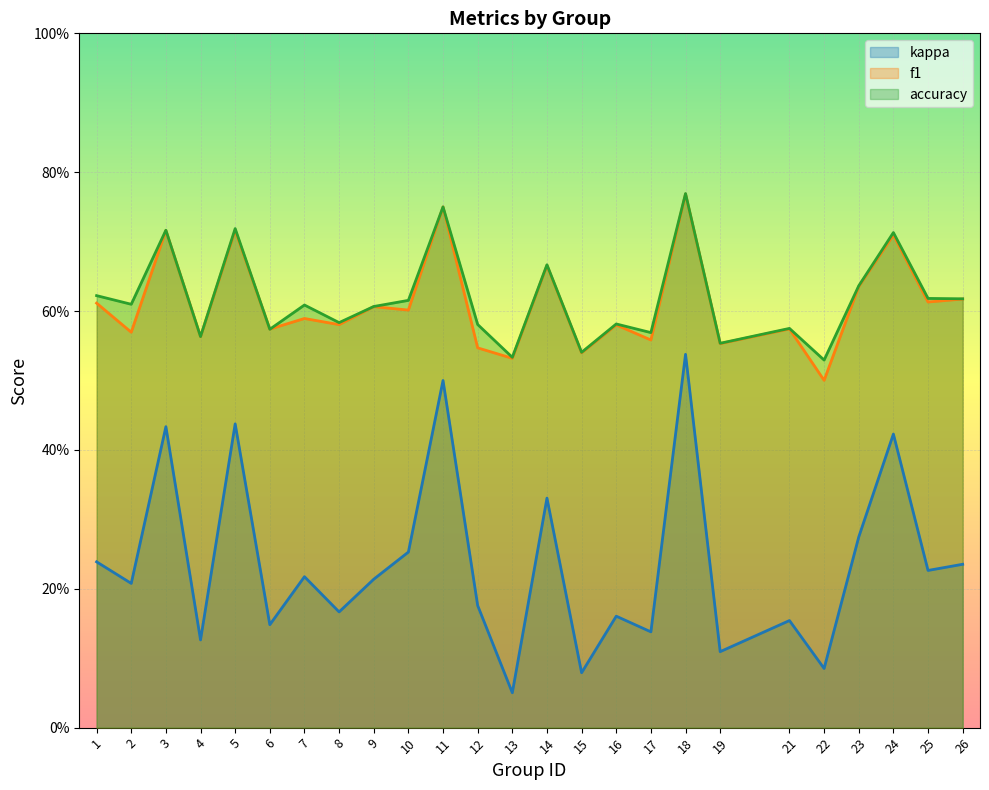

What is the maximum value shown in the chart?

0.8